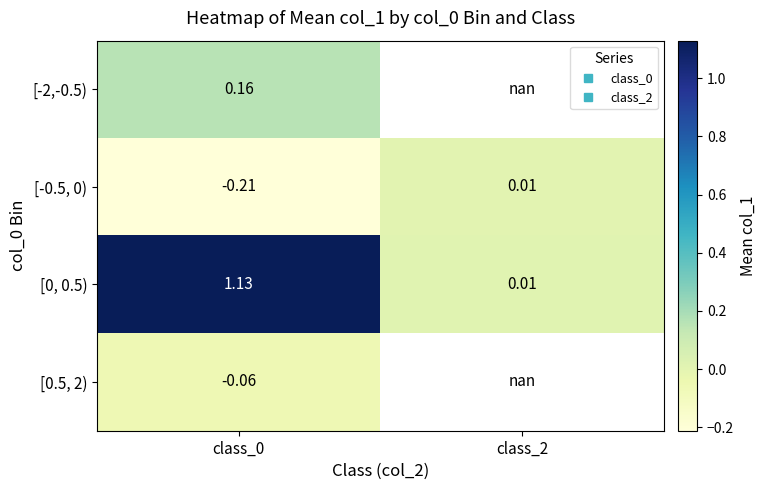

What is the maximum value shown in the chart?

1.1